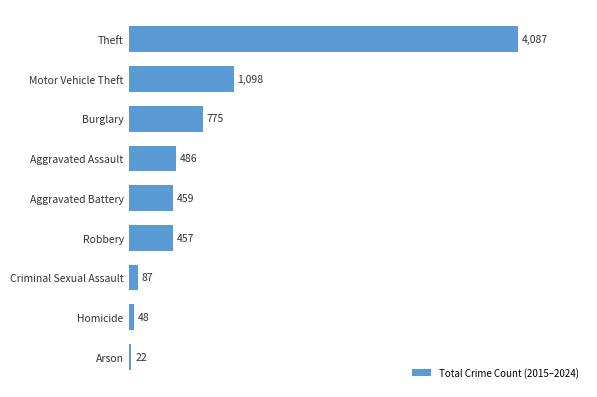

Reading top to bottom, transcribe all the data shown in this chart.

4087	1098	775	486	459	457	87	48	22